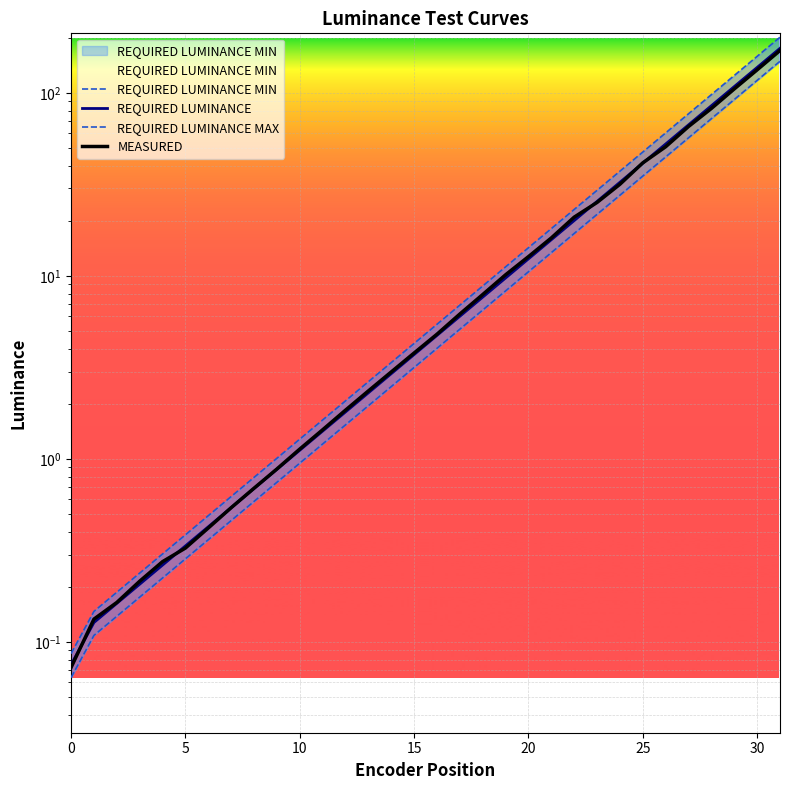

What is the label of the 10th point from the right?

22